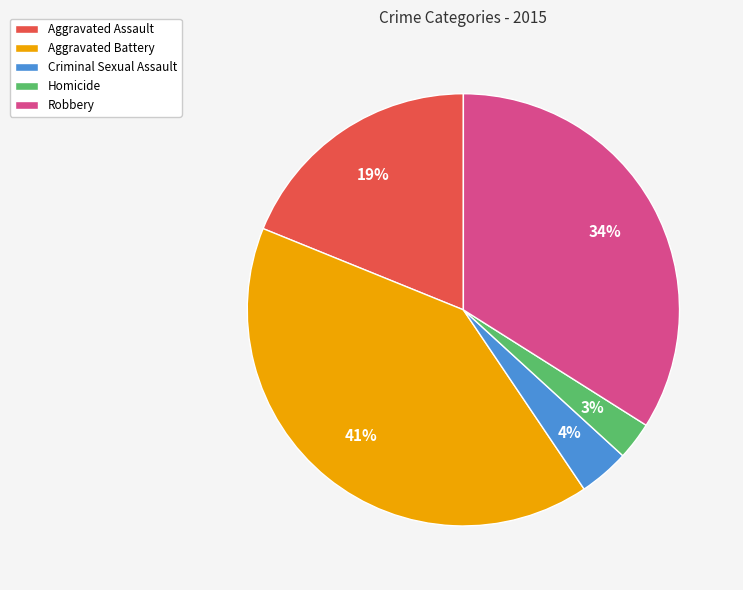

Rank the categories by value from highest to lowest.

Aggravated Battery, Robbery, Aggravated Assault, Criminal Sexual Assault, Homicide